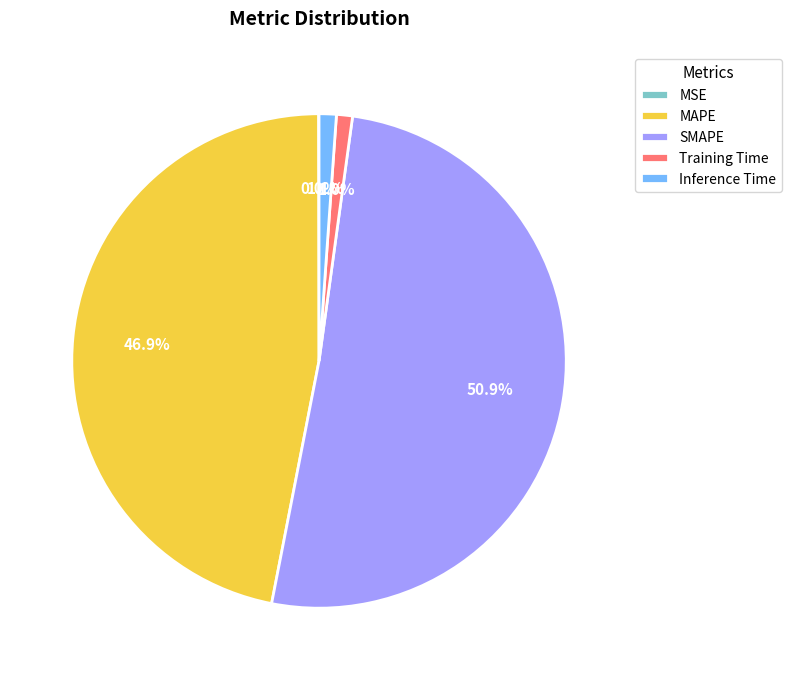

Which has a higher value, SMAPE or MAPE?

SMAPE